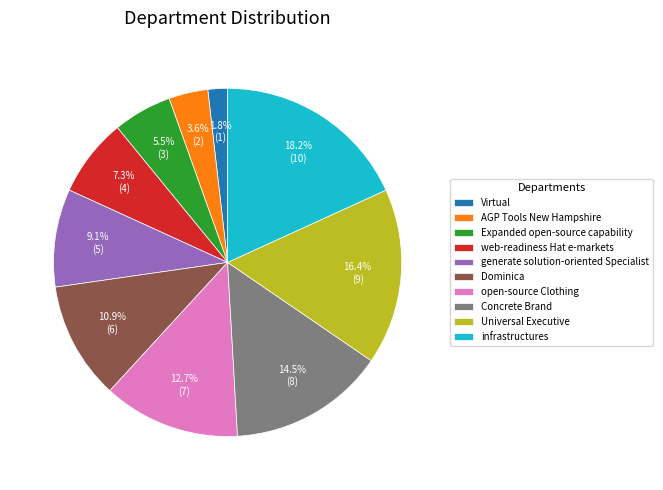

Rank the categories by value from highest to lowest.

infrastructures, Universal Executive, Concrete Brand, open-source Clothing, Dominica, generate solution-oriented Specialist, web-readiness Hat e-markets, Expanded open-source capability, AGP Tools New Hampshire, Virtual